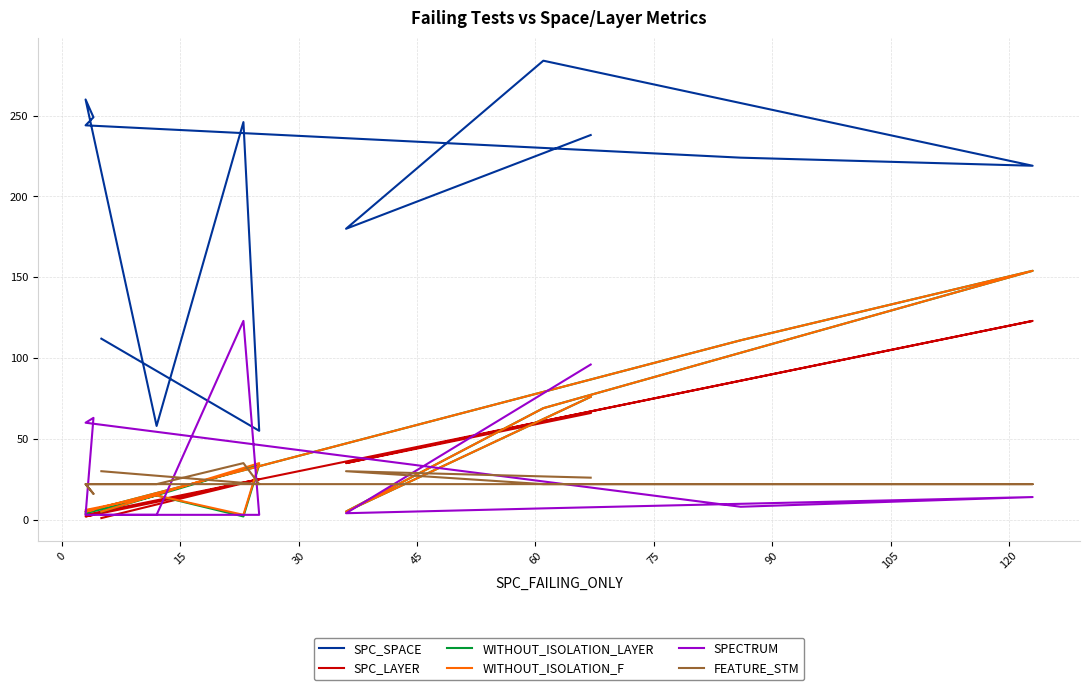

Is it true that SPC_SPACE equals 49 at 90?

False